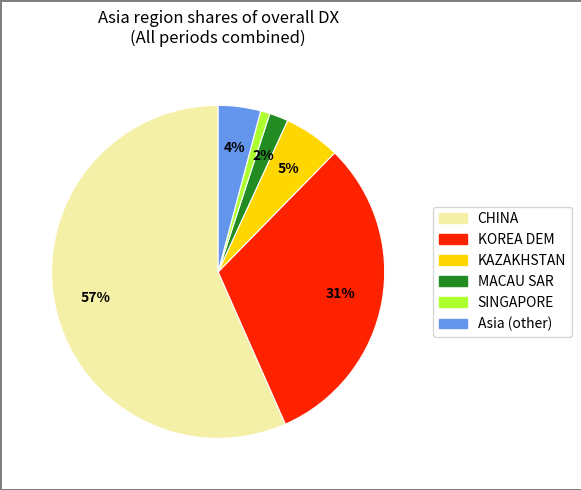

To the nearest percent, what percentage of the pie is CHINA?

57%